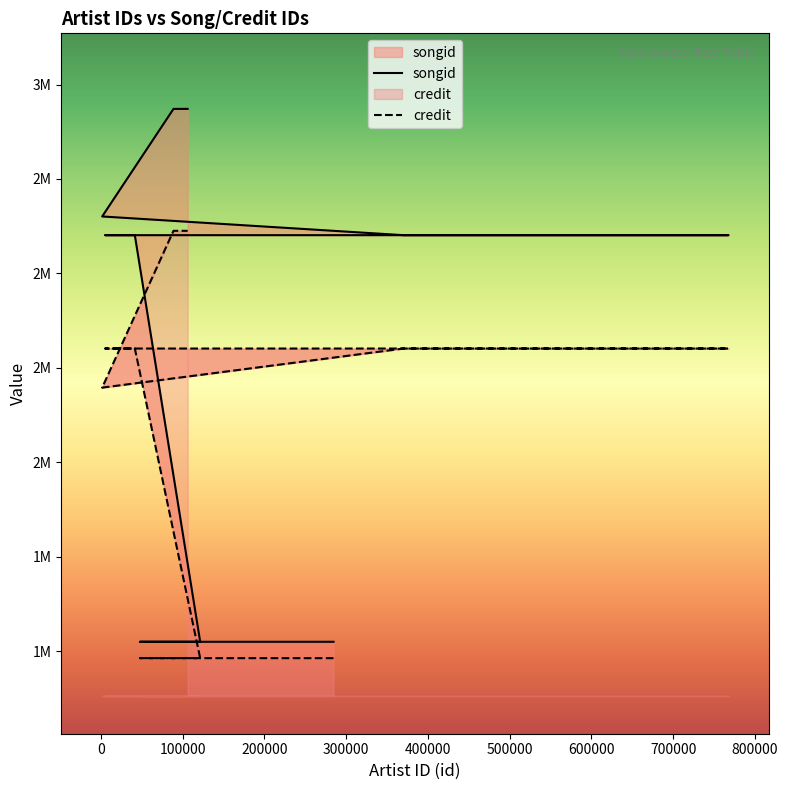

Reading left to right, transcribe all the data shown in this chart.

songid: 1524973	1524973	1524973	2601232	2601232	2601232	2601232	2650757	2650757	2935477	2935477
credit: 1481628	1481628	1481628	2301184	2301184	2301184	2301184	2197701	2197700	2612770	2612770